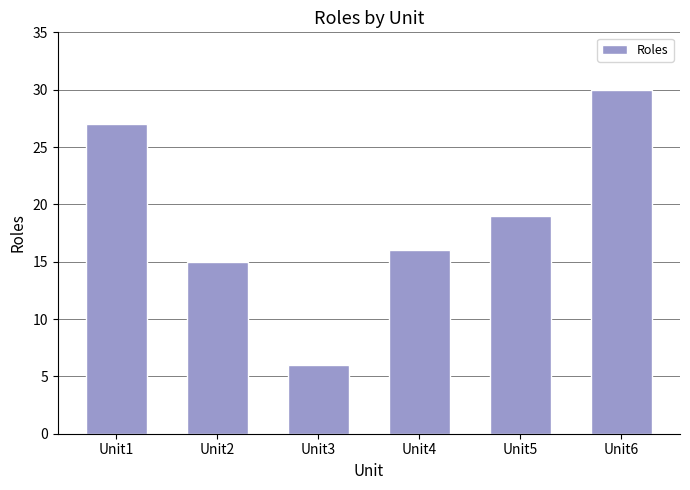

What is the average value?

19